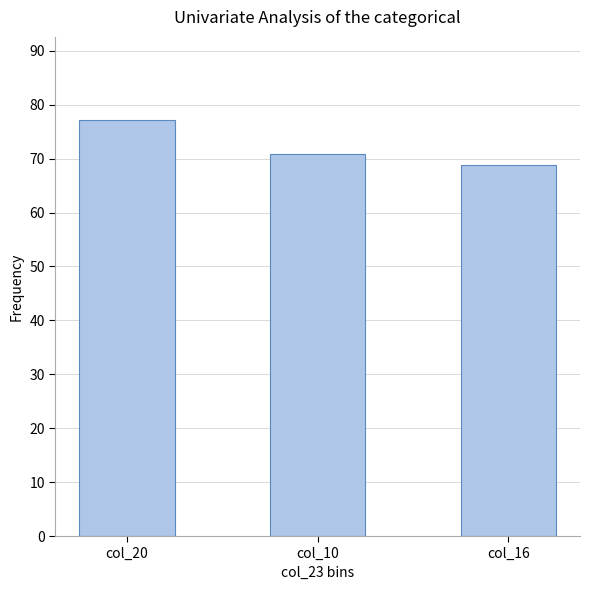

Between col_10 and col_20, which is larger?

col_20